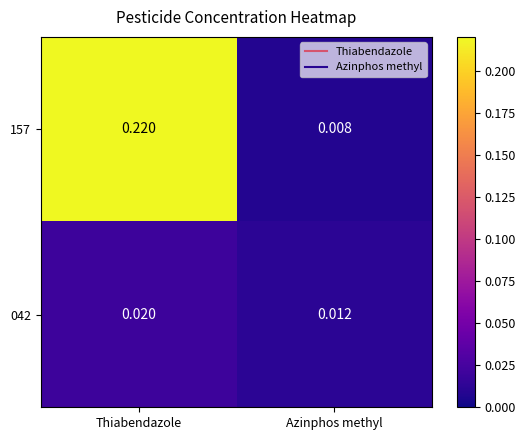

At which category is the sum across all series the highest?

Thiabendazole